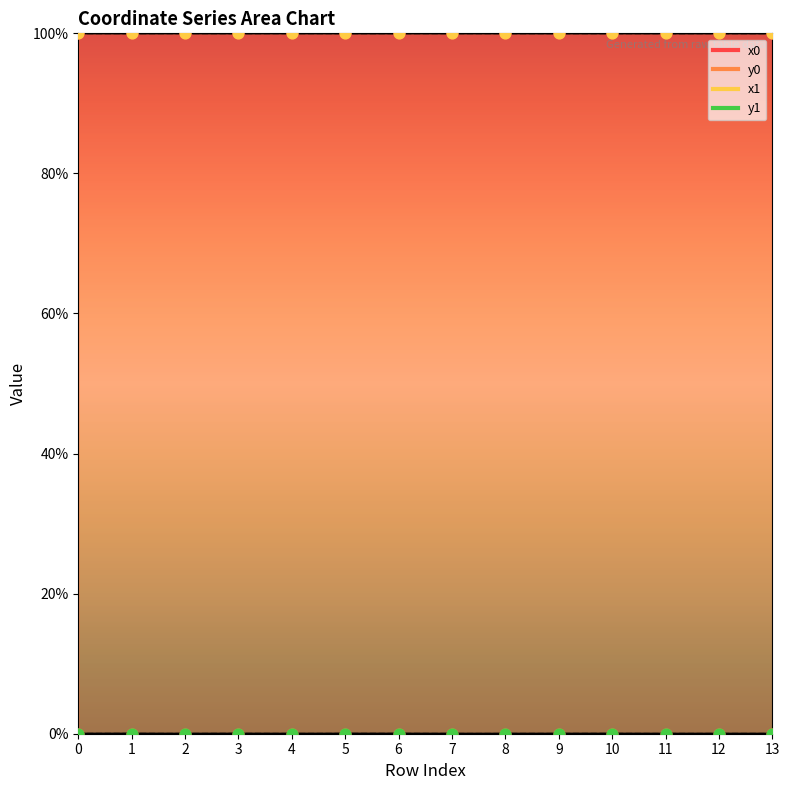

What is the total value across all series at 10?

200.0